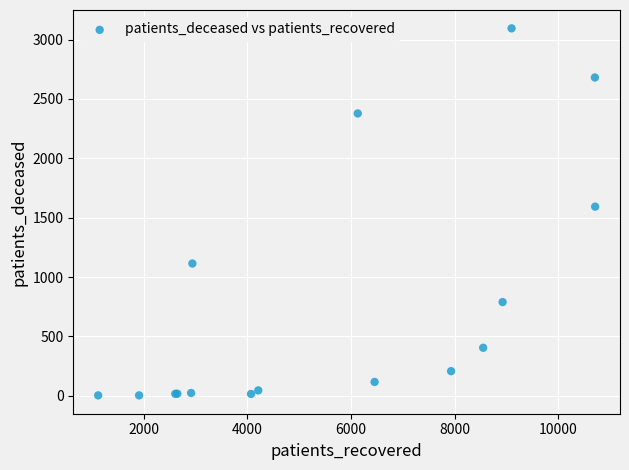

What Y value in the scatter plot is closest to 1549?

1593